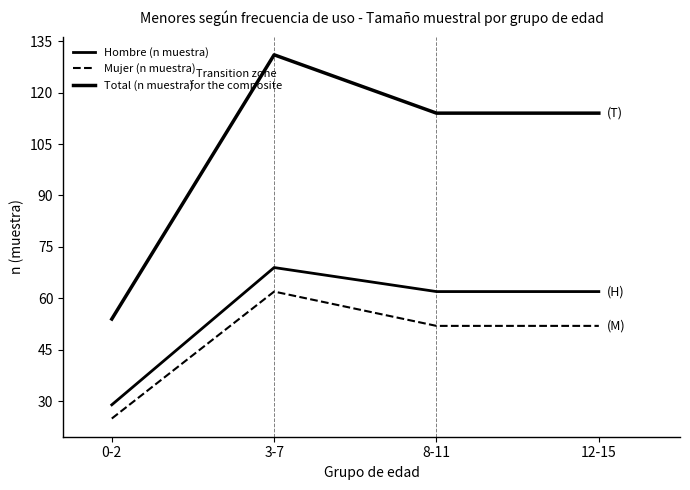

At which category is the sum across all series the highest?

3-7